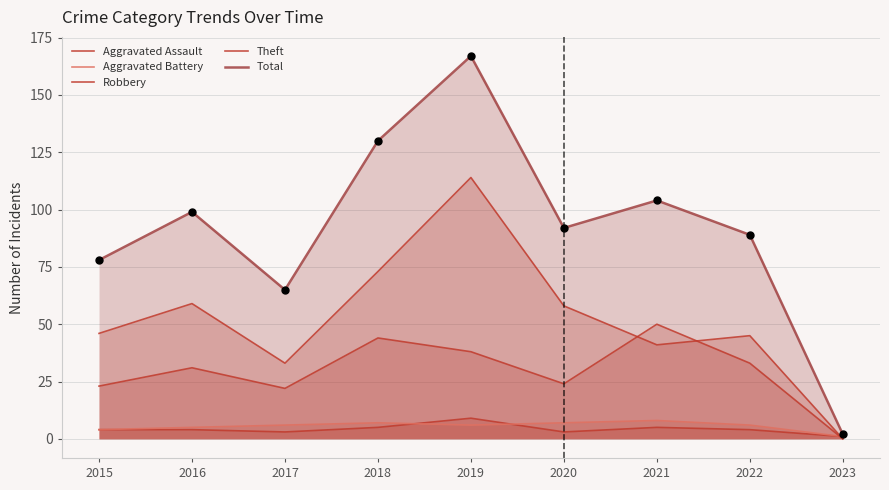

What is the total value across all series at 2018?

259